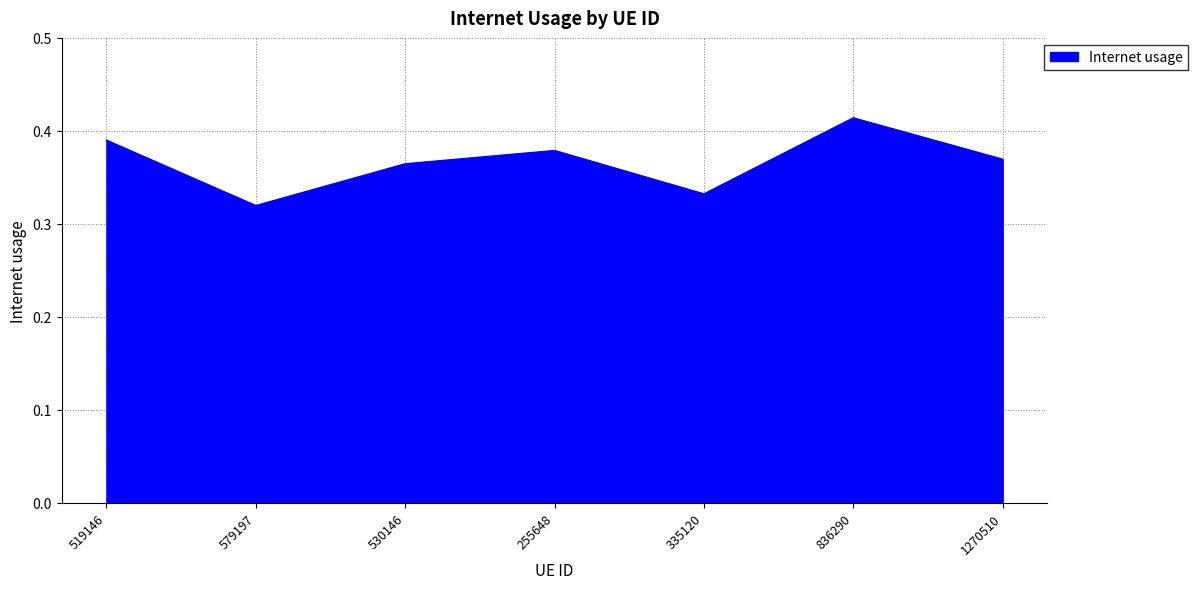

How many series are shown in this chart?

1